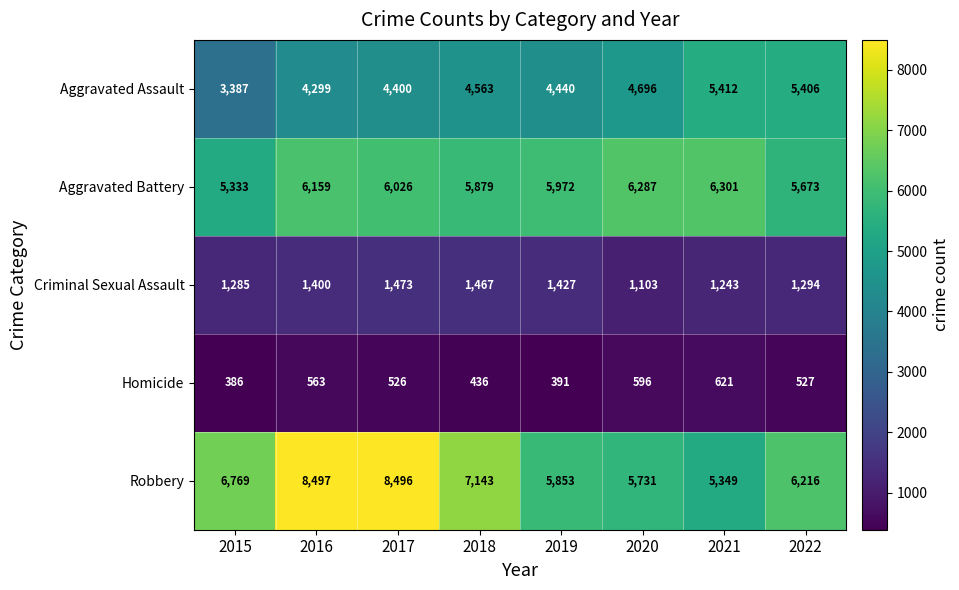

Which series has the widest spread of values?

Robbery